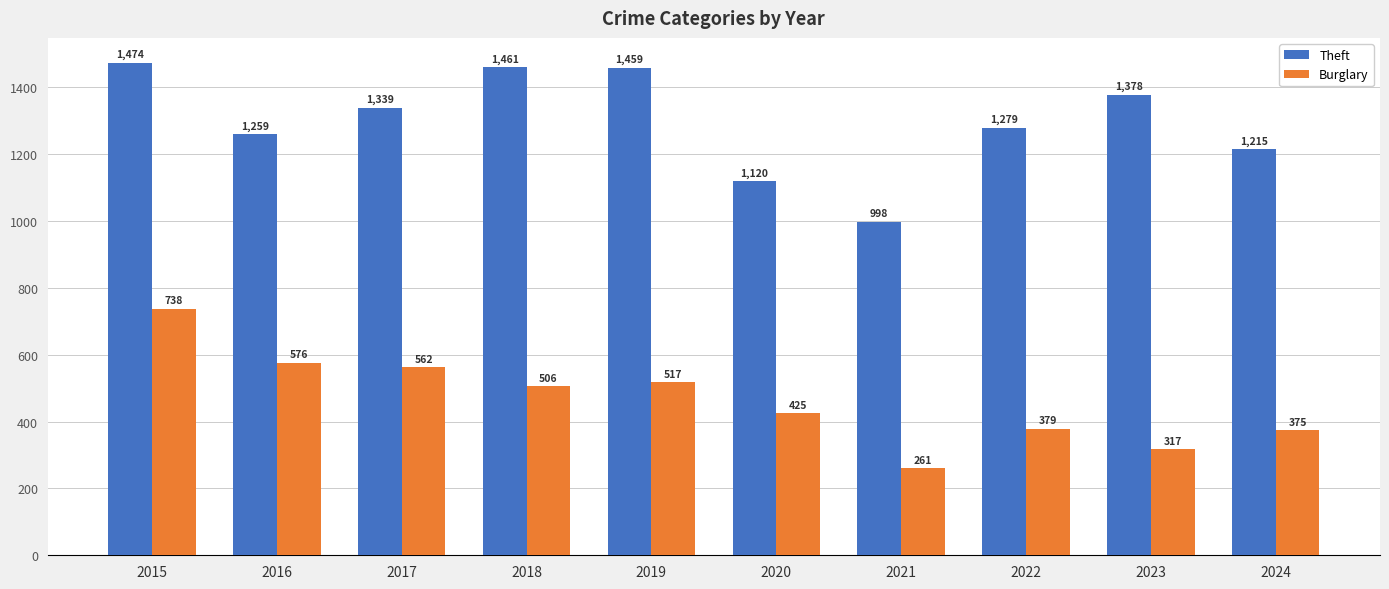

The value of Burglary at 2016 is 828. True or false?

False